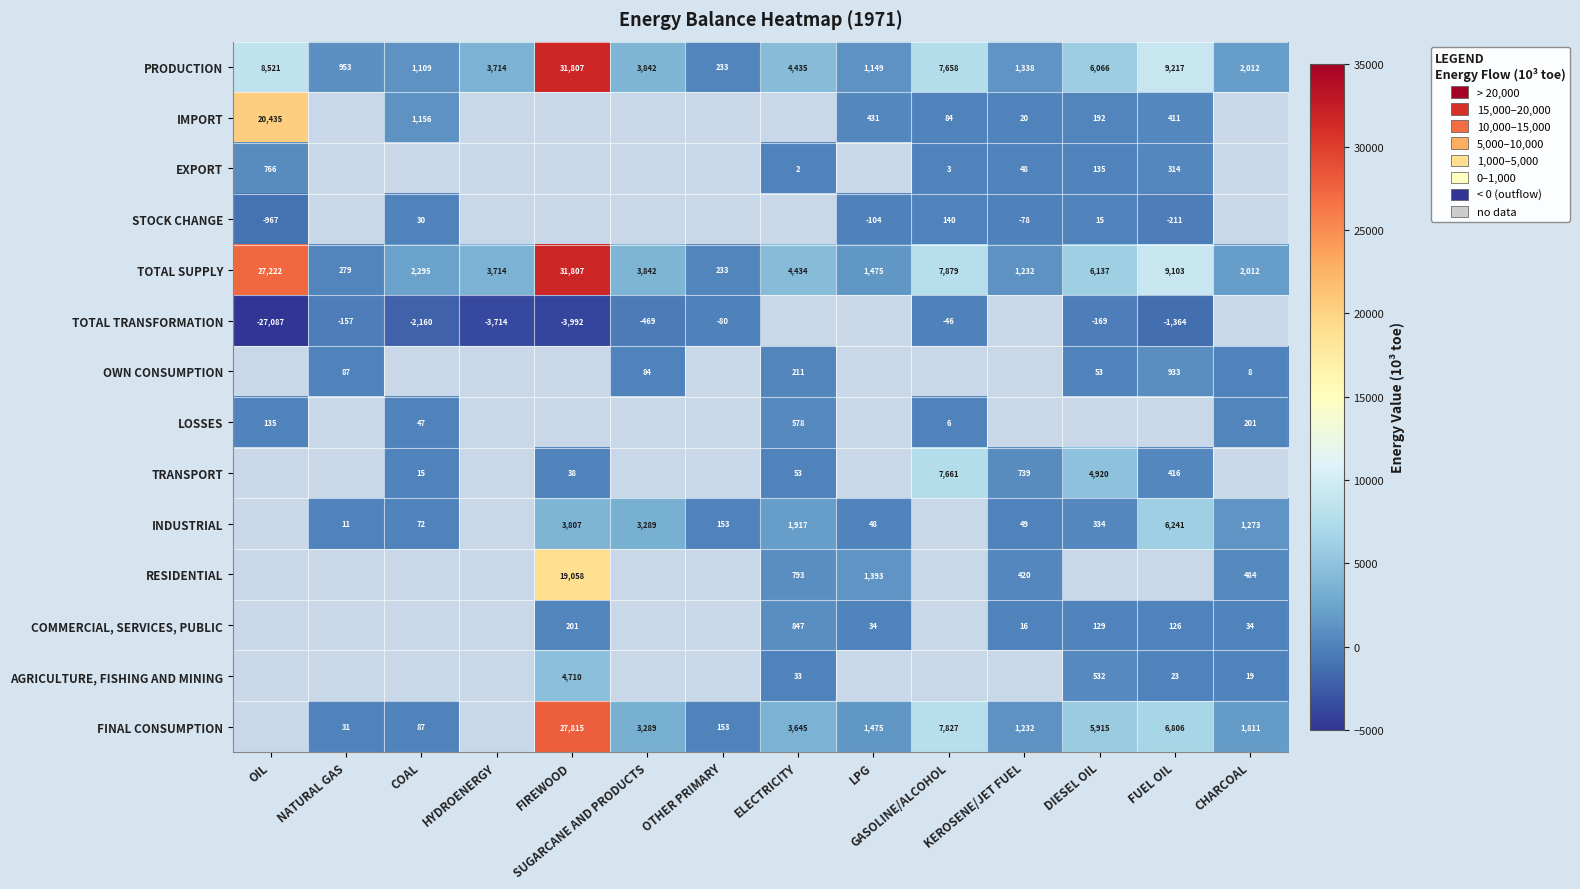

Which category has the highest value in the TOTAL SUPPLY series?

FIREWOOD